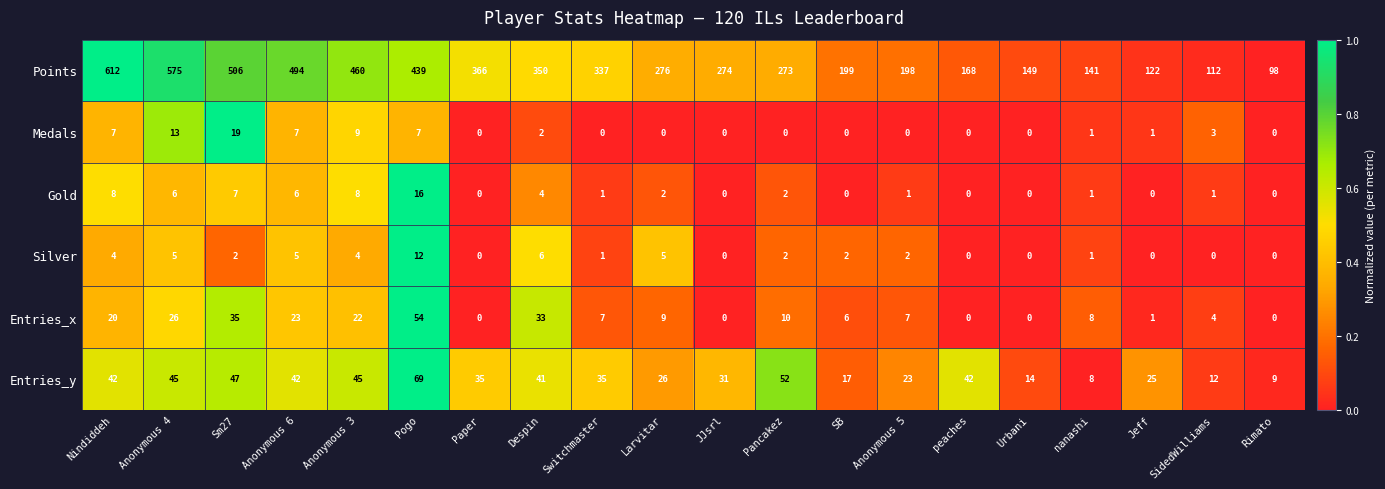

The value of Silver at Switchmaster is 0. True or false?

False